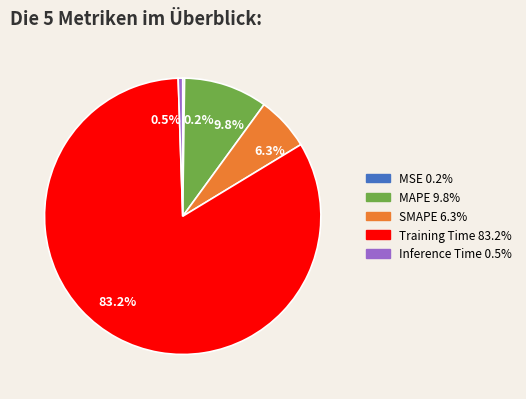

To the nearest percent, what is the difference between the largest and smallest slice percentages?

83%